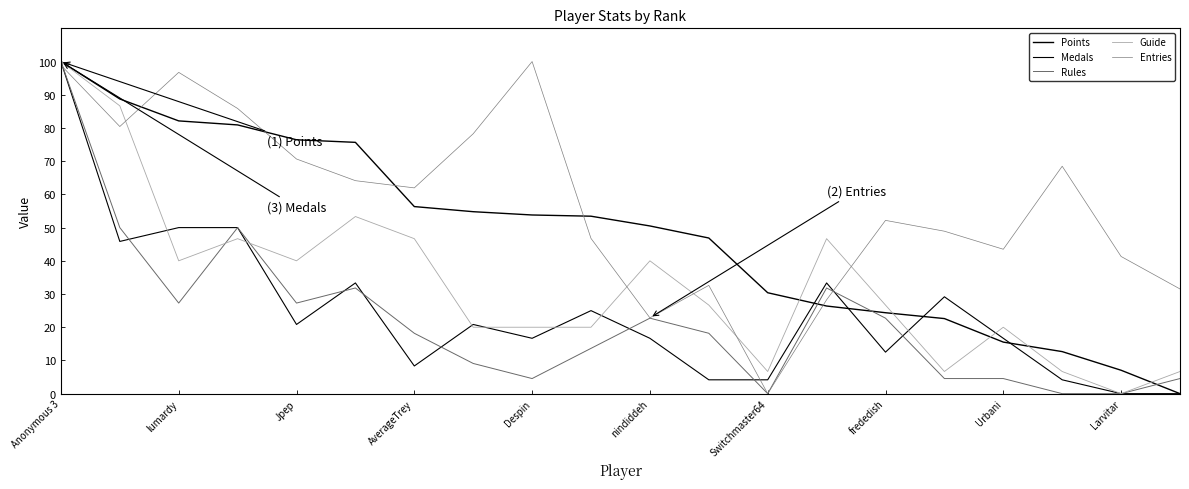

How many interior local peaks does the Medals series have?

5